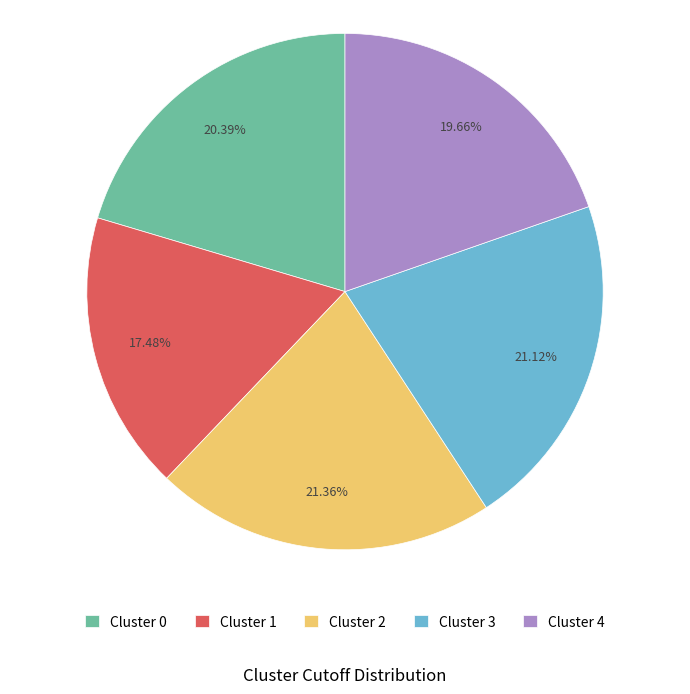

Count the number of slices in the pie.

5